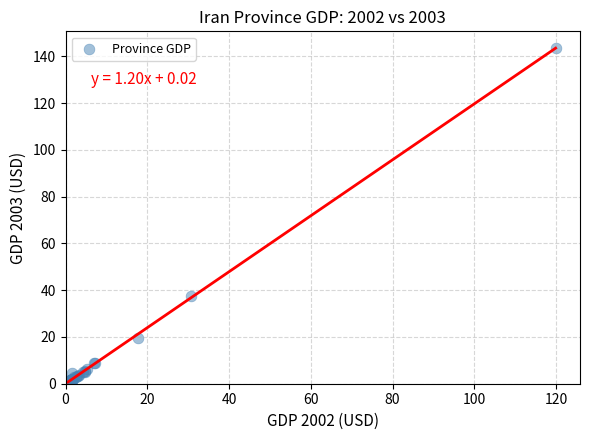

What Y value in the scatter plot is closest to 72?

37.7